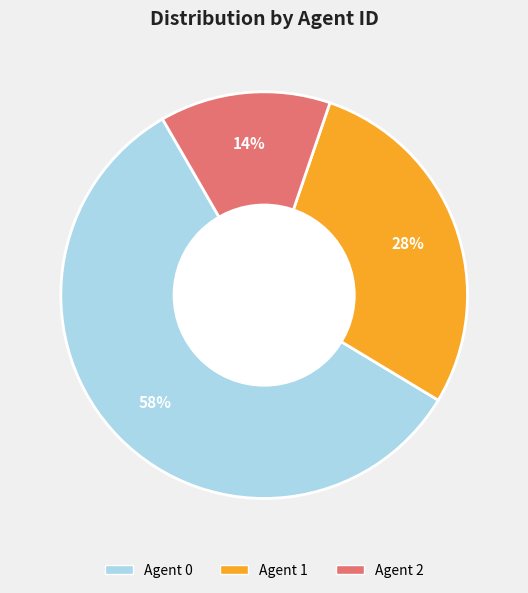

How many slices are in this pie chart?

3